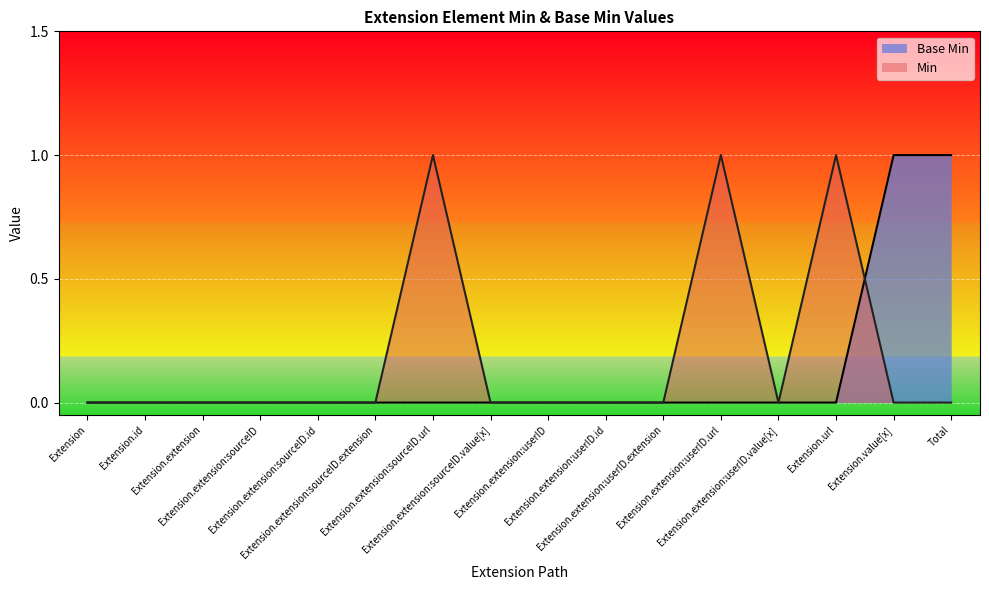

The chart shows a value of 0 at Extension.extension:sourceID.extension. True or false?

False